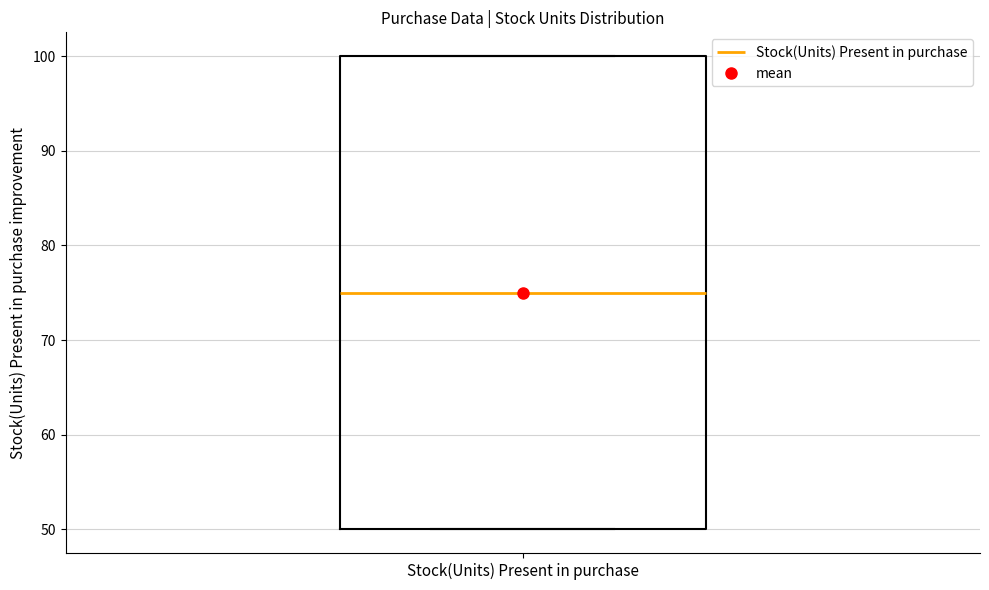

Where is the upper edge of the box for Stock(Units) Present in purchase on the y-axis? The values are not printed on the chart, so give them approximately, as read against the axis.

100